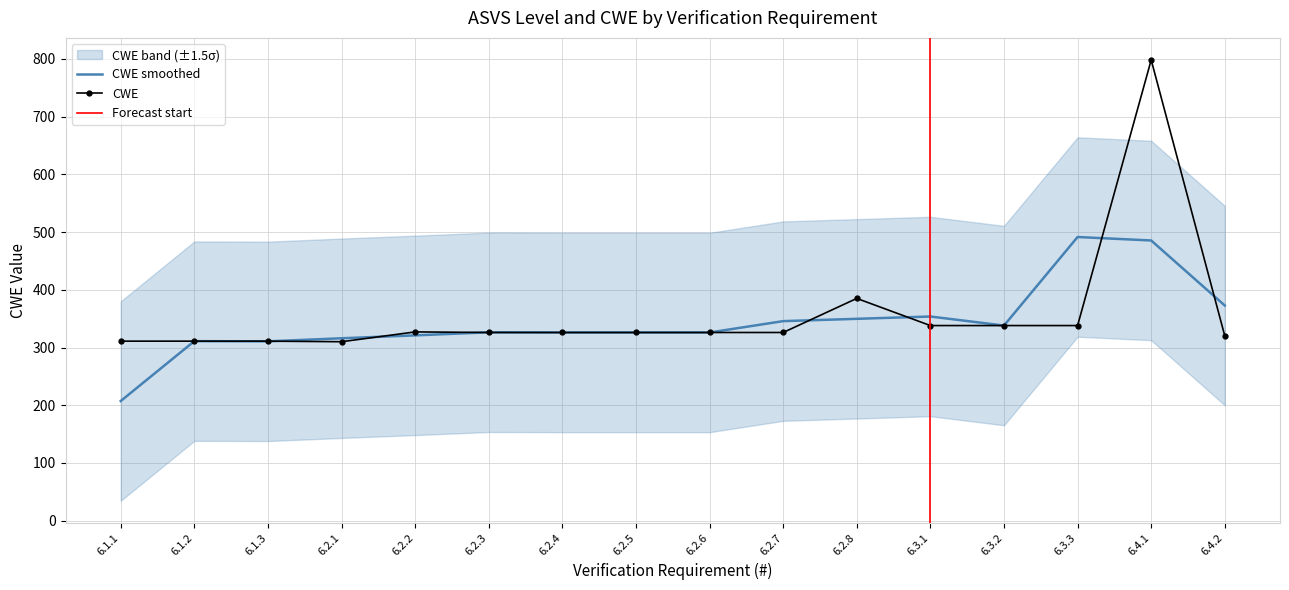

List the labels in order of value, largest first.

6.4.1, 6.2.8, 6.3.1, 6.3.2, 6.3.3, 6.2.2, 6.2.3, 6.2.4, 6.2.5, 6.2.6, 6.2.7, 6.4.2, 6.1.1, 6.1.2, 6.1.3, 6.2.1